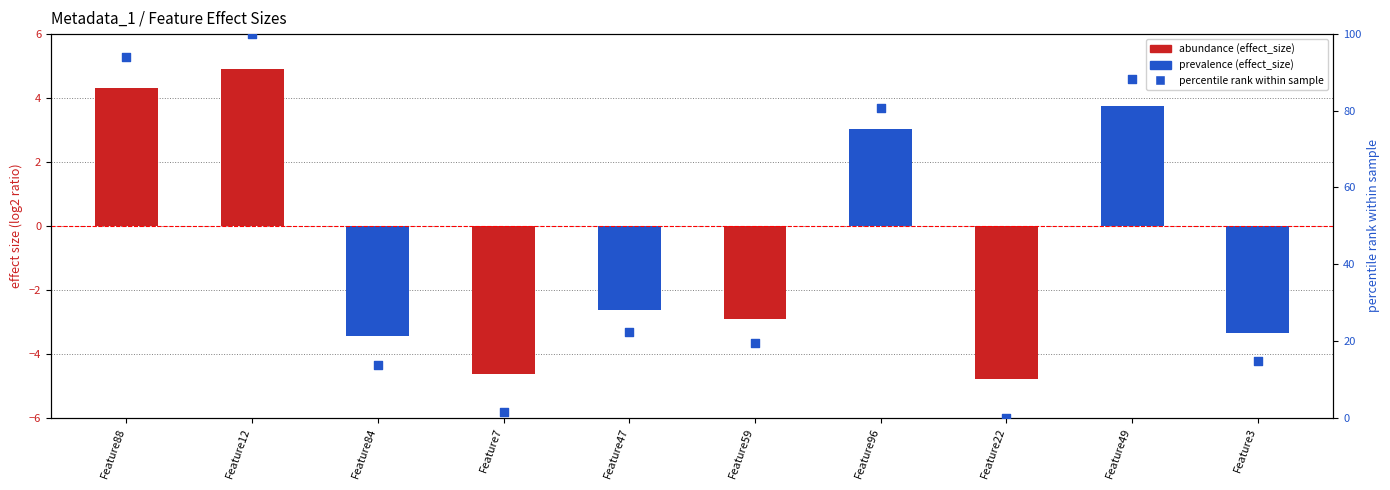

Is the value of percentile rank at Feature96 greater than the value of effect_size at Feature12?

Yes